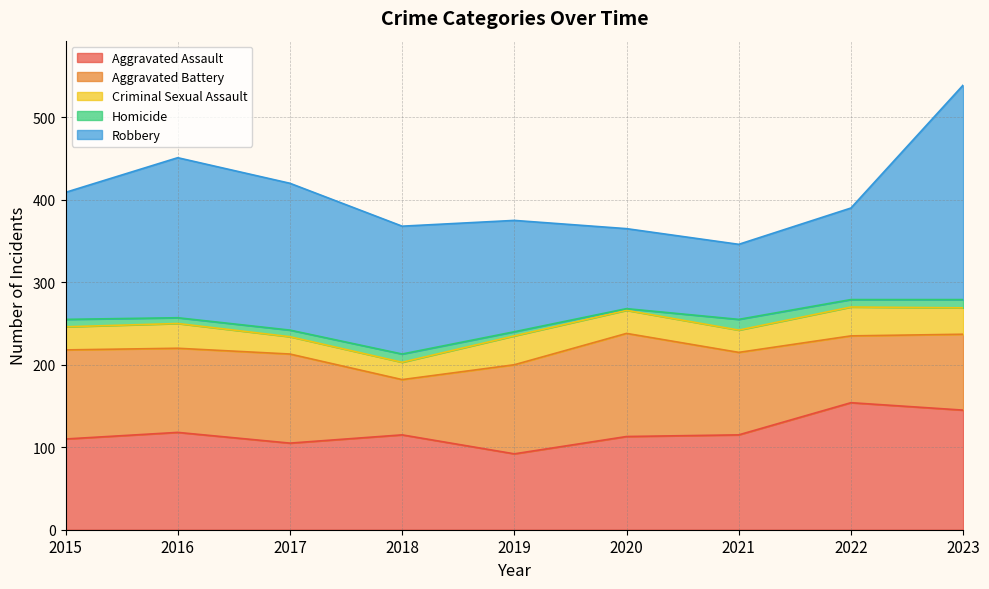

Reading left to right, extract all data points from this chart.

Aggravated Assault: 110	118	105	115	92	113	115	154	145
Aggravated Battery: 108	102	108	67	108	125	100	81	92
Criminal Sexual Assault: 28	30	21	21	35	28	27	35	32
Homicide: 9	7	8	10	5	2	13	9	10
Robbery: 154	194	178	155	135	97	91	111	260